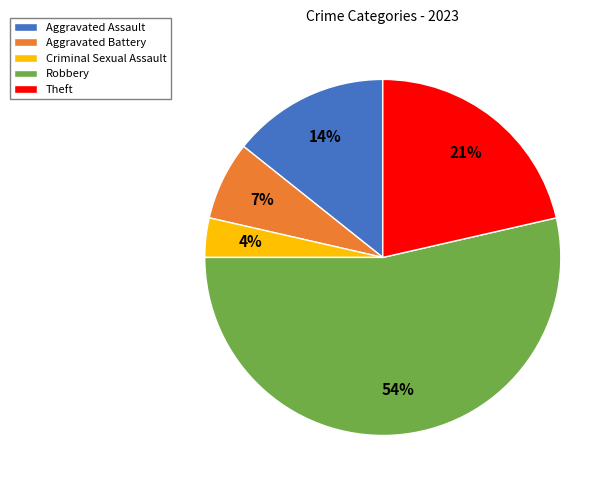

Does Criminal Sexual Assault account for over 50% of the chart?

No